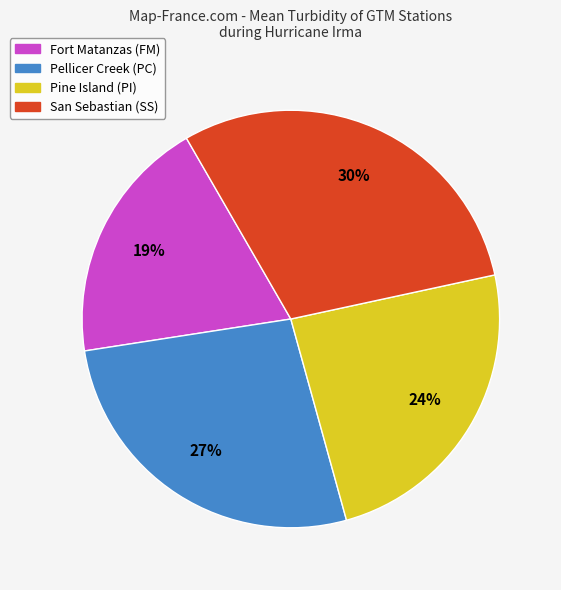

To the nearest percent, what portion does Pine Island (PI) represent?

24%